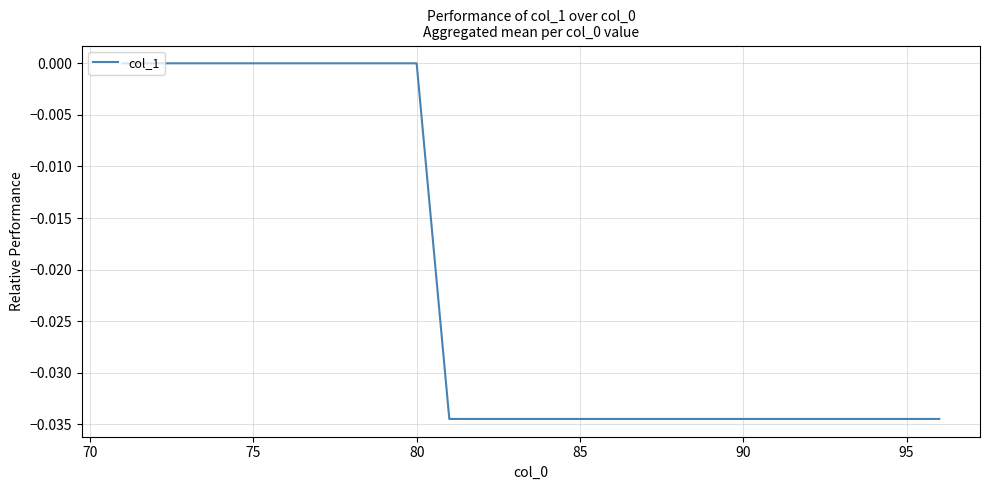

Does the chart have visible grid lines?

Yes